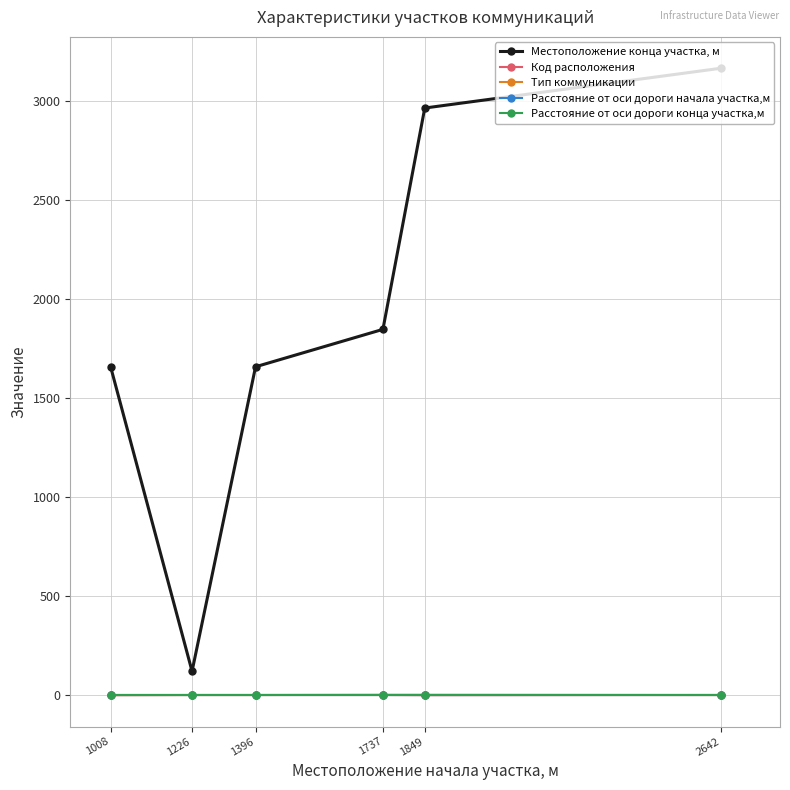

Is this an area chart (filled region under the line)?

No